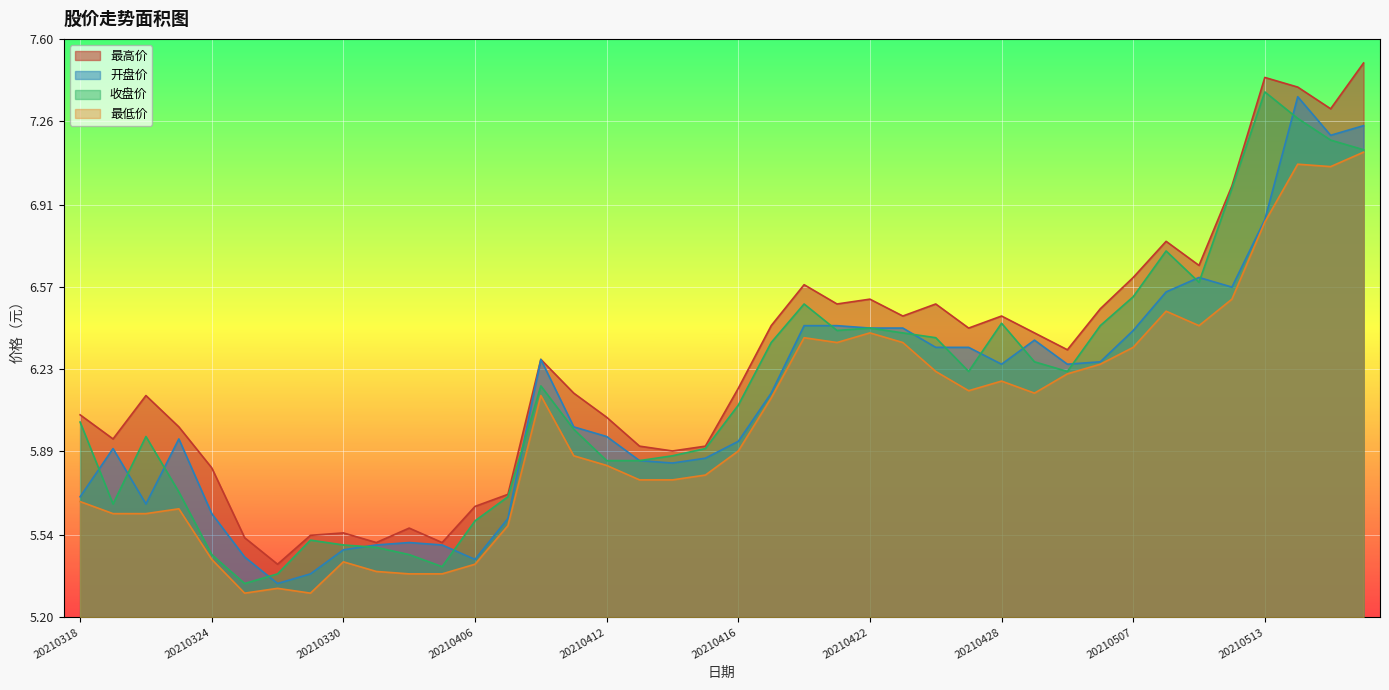

Which category has the highest value across all series?

20210518